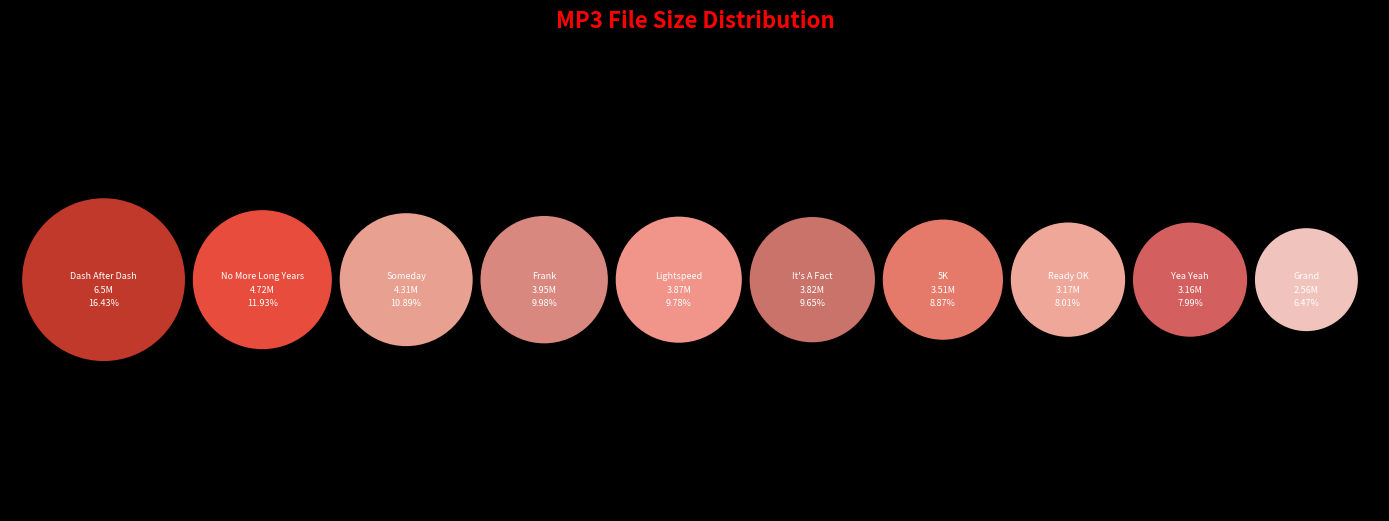

Does any single category account for the majority?

No